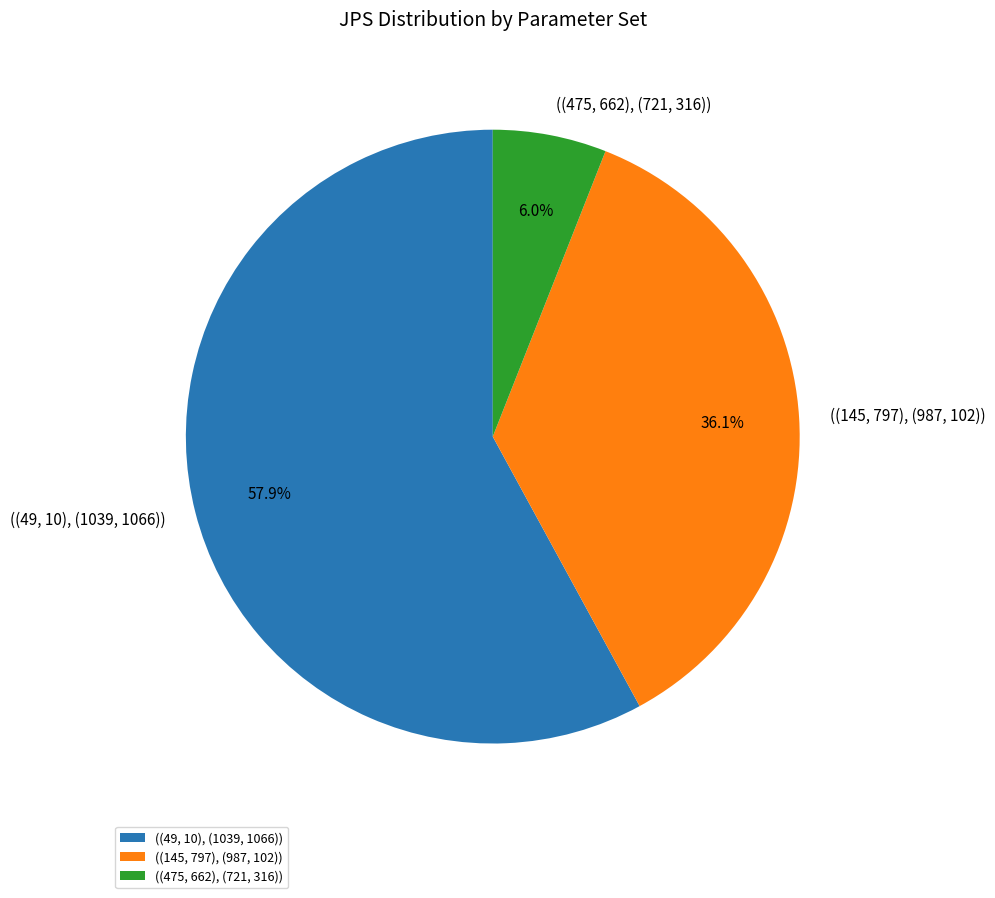

Which has a higher value, ((145, 797), (987, 102)) or ((49, 10), (1039, 1066))?

((49, 10), (1039, 1066))